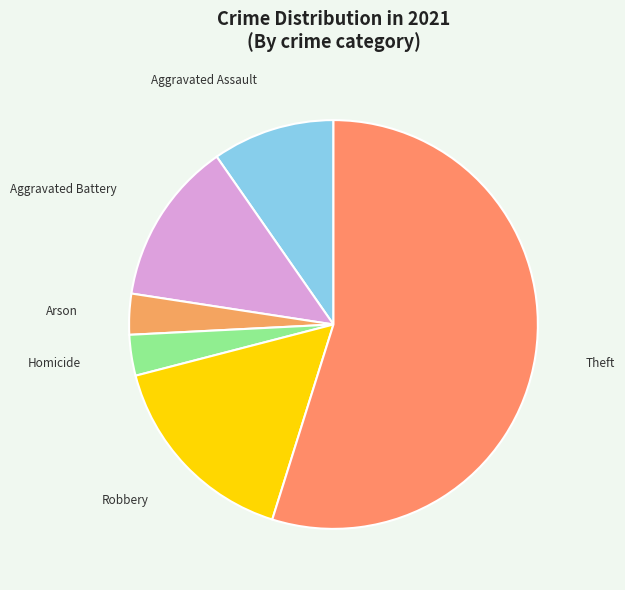

What is the largest slice in the pie chart?

Theft